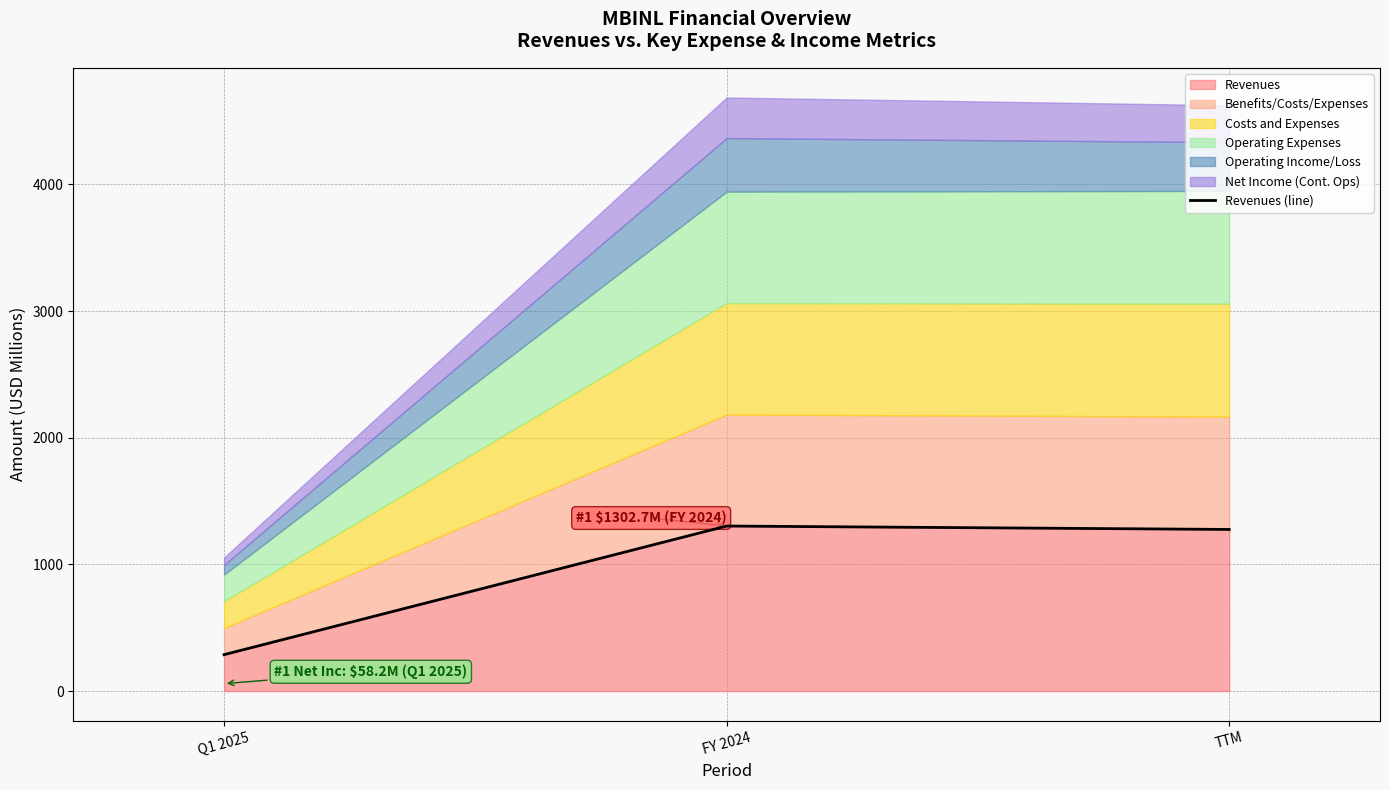

What is the change in value from Q1 2025 to FY 2024?

+1015.5